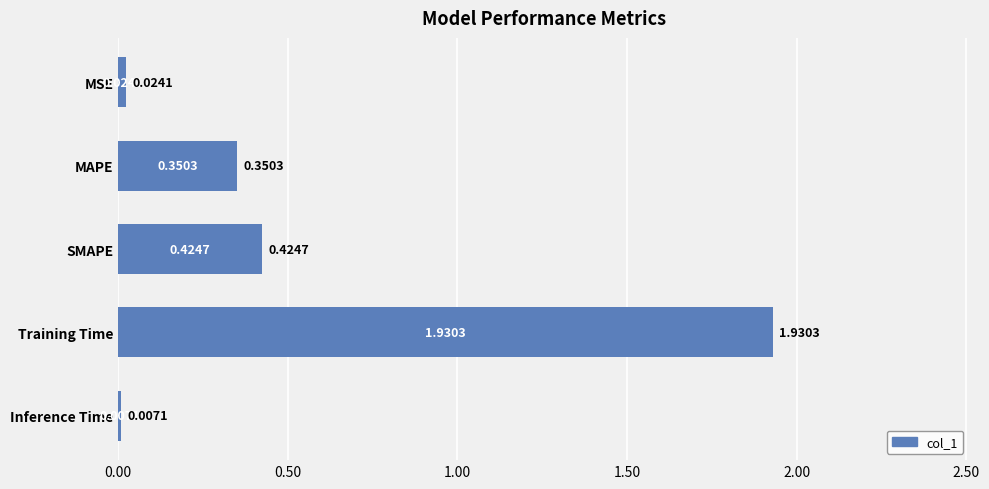

Between MSE and Inference Time, which is larger?

MSE